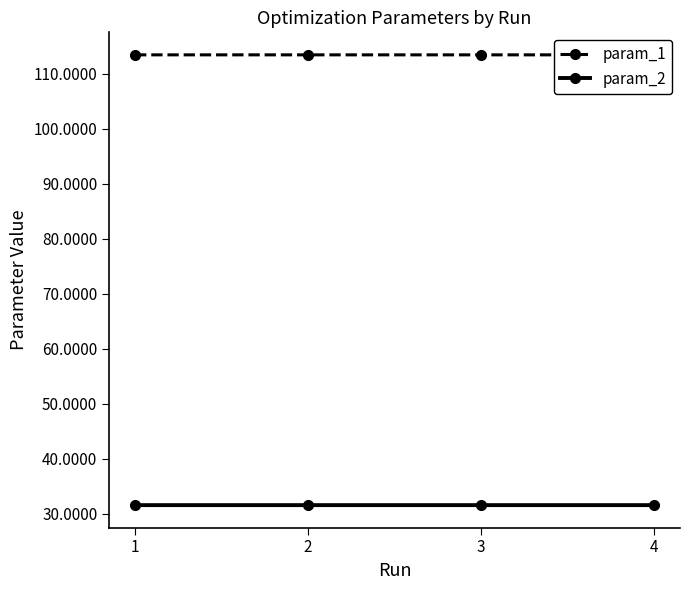

Reading left to right, what are all the values shown in this chart?

param_1: 113.4	113.4	113.4	113.4
param_2: 31.6	31.6	31.6	31.6